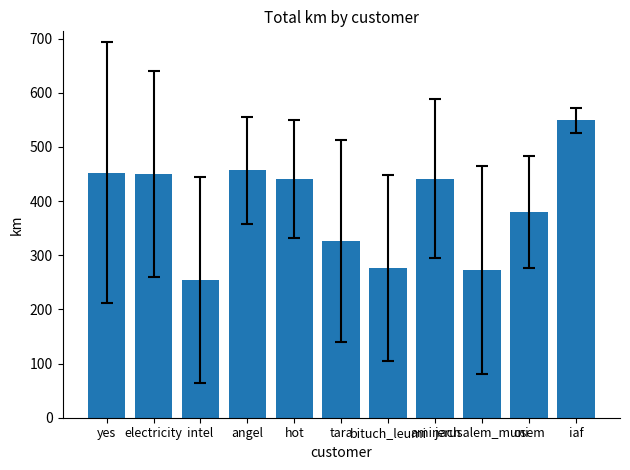

What is the label of the 5th bar from the right?

bituch_leumi